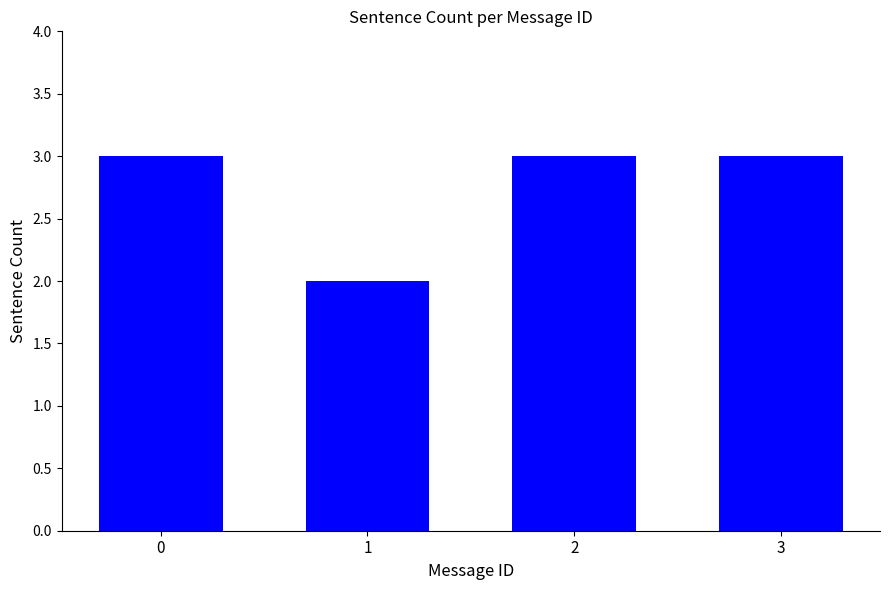

The chart shows a value of 3 at 2. True or false?

True